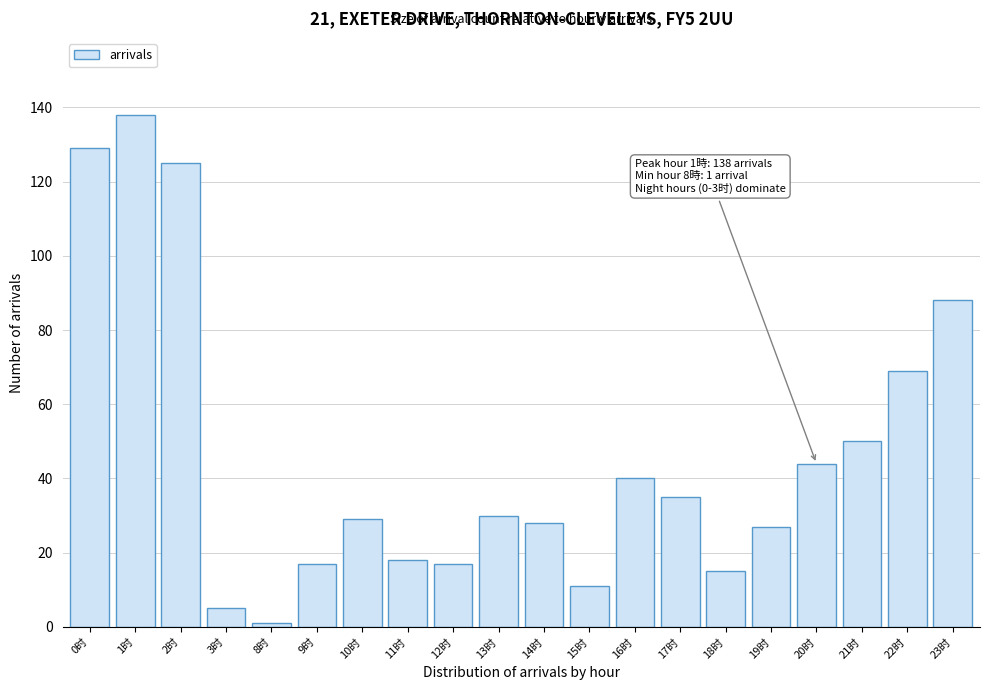

Reading left to right, list all the values displayed in this chart.

129	138	125	5	1	17	29	18	17	30	28	11	40	35	15	27	44	50	69	88